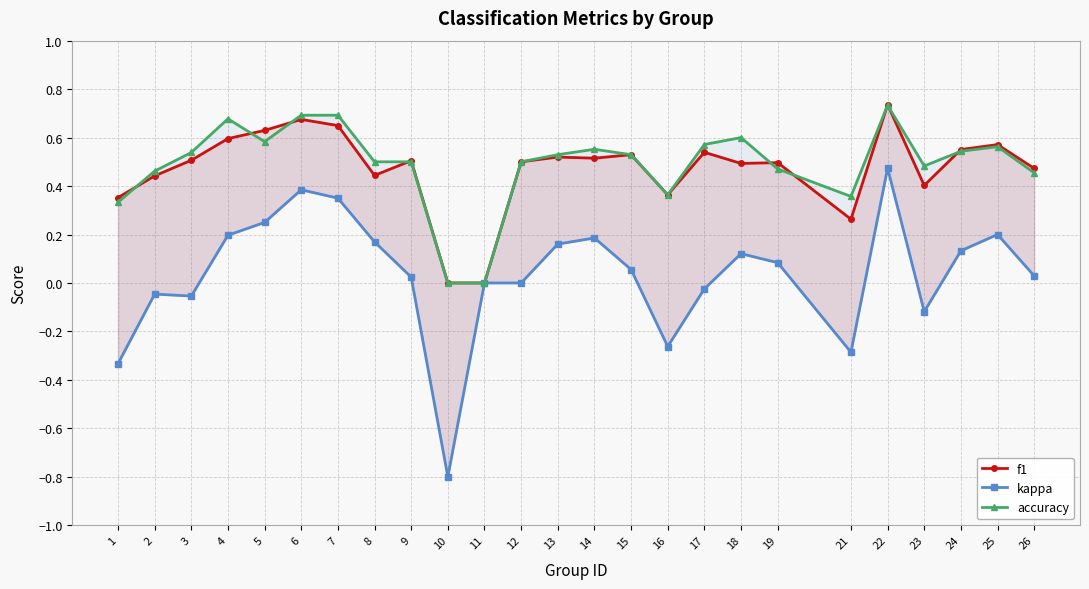

At 21, list the series in order from smallest to largest.

kappa, f1, accuracy